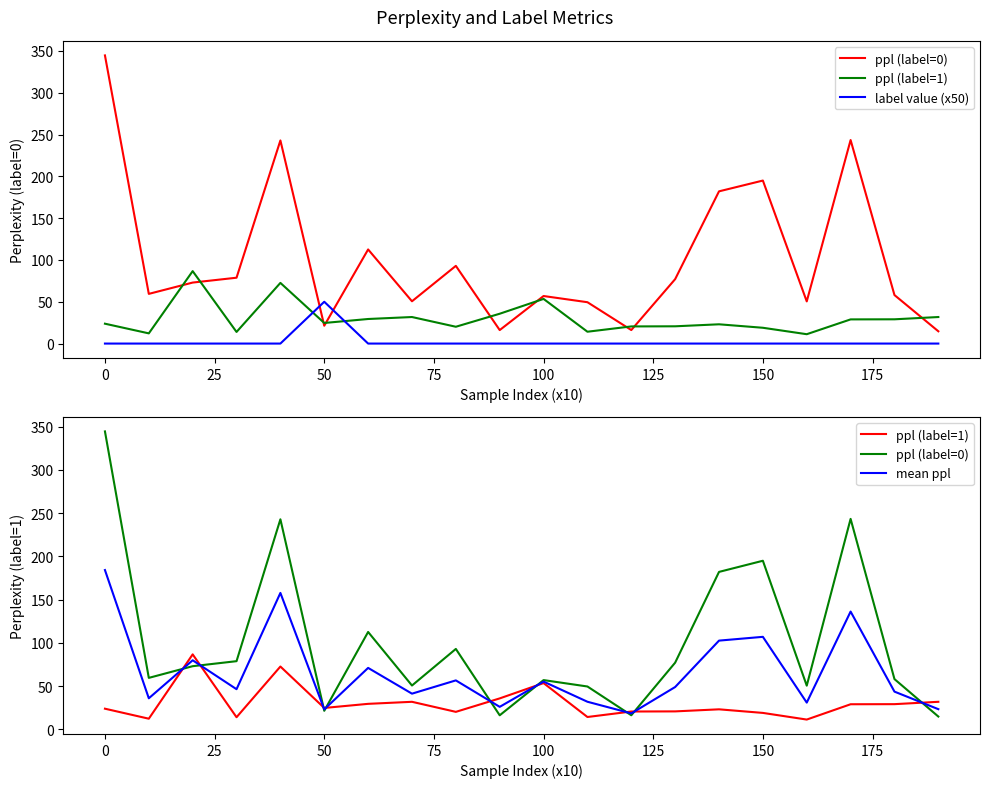

After their last crossing, which series has the higher values: ppl (label=0) or ppl (label=1)?

ppl (label=1)